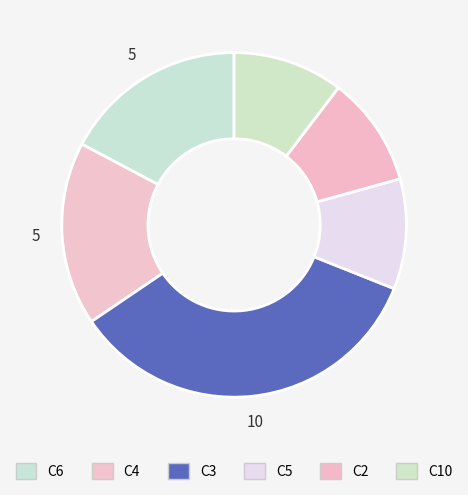

Is it true that C4 is 31% of the pie?

False